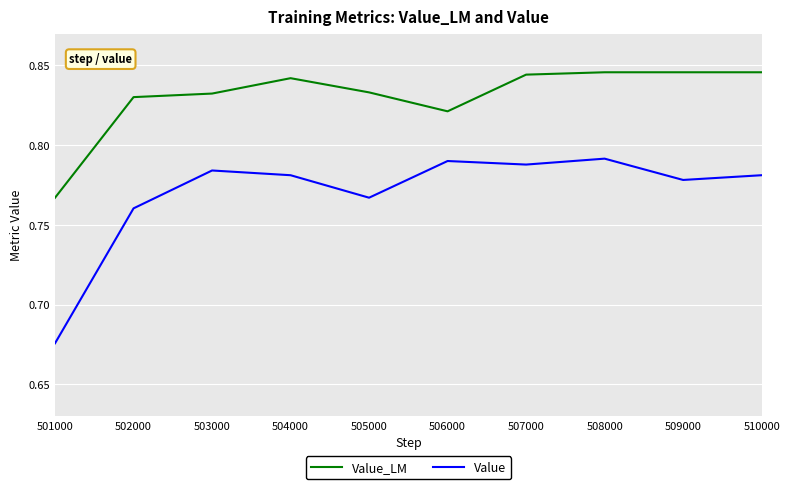

Is it true that Value_LM equals 0.5 at 508000?

False